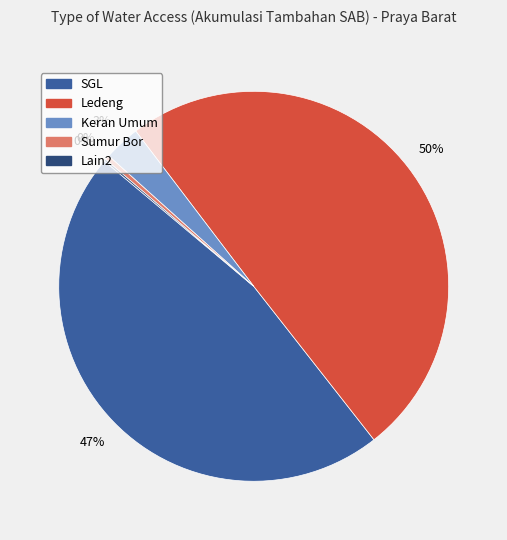

Do SGL and Sumur Bor together represent more than half of the pie?

No